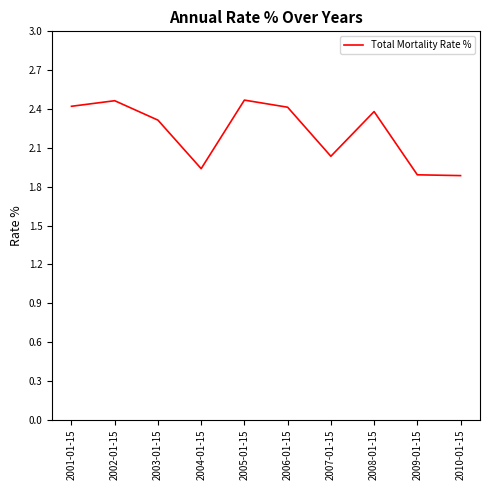

What position from the right is 2010-01-15?

1